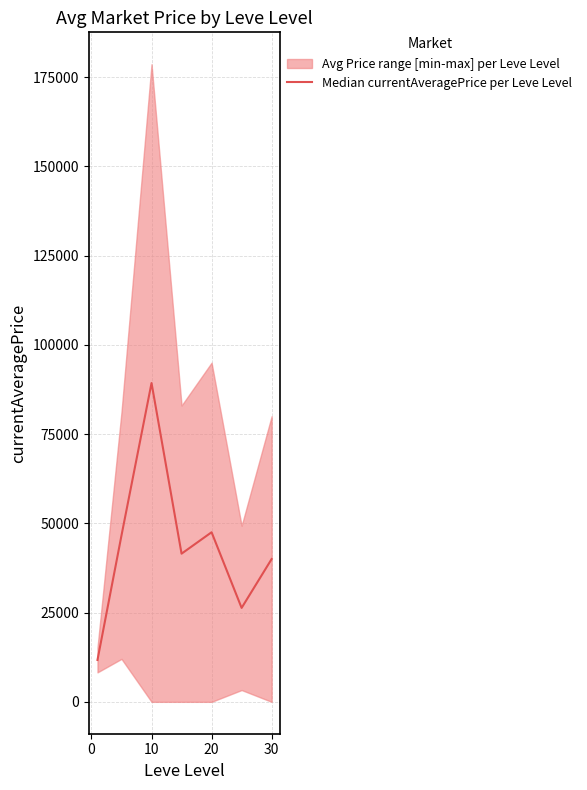

What is the value of the 6th point from the left?

26309.0